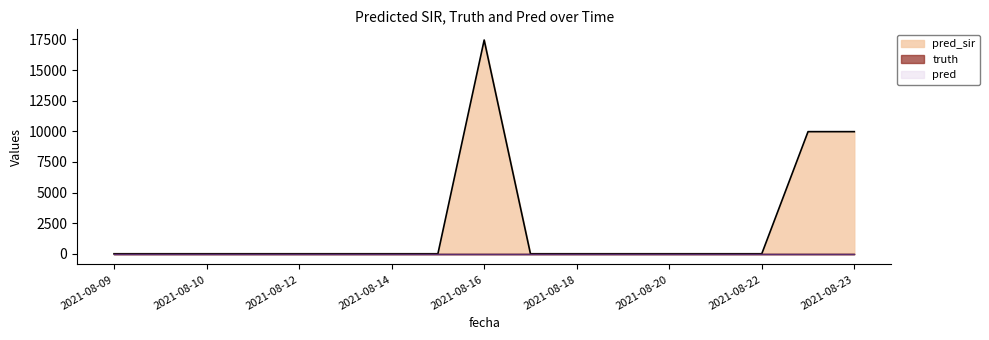

Reading right to left, transcribe all the data shown in this chart.

pred_sir: 2021-08-23=9971	2021-08-23=9971	2021-08-22=0	2021-08-21=0	2021-08-20=0	2021-08-19=0	2021-08-18=0	2021-08-17=0	2021-08-16=17454	2021-08-15=0	2021-08-14=0	2021-08-13=0	2021-08-12=0	2021-08-11=0	2021-08-10=0	2021-08-09=0	2021-08-09=0
truth: 2021-08-23=0	2021-08-23=0	2021-08-22=0	2021-08-21=0	2021-08-20=0	2021-08-19=0	2021-08-18=0	2021-08-17=0	2021-08-16=0	2021-08-15=0	2021-08-14=0	2021-08-13=0	2021-08-12=0	2021-08-11=0	2021-08-10=0	2021-08-09=0	2021-08-09=0
pred: 2021-08-23=0	2021-08-23=0	2021-08-22=0	2021-08-21=0	2021-08-20=0	2021-08-19=0	2021-08-18=0	2021-08-17=0	2021-08-16=0	2021-08-15=0	2021-08-14=0	2021-08-13=0	2021-08-12=0	2021-08-11=0	2021-08-10=0	2021-08-09=0	2021-08-09=0